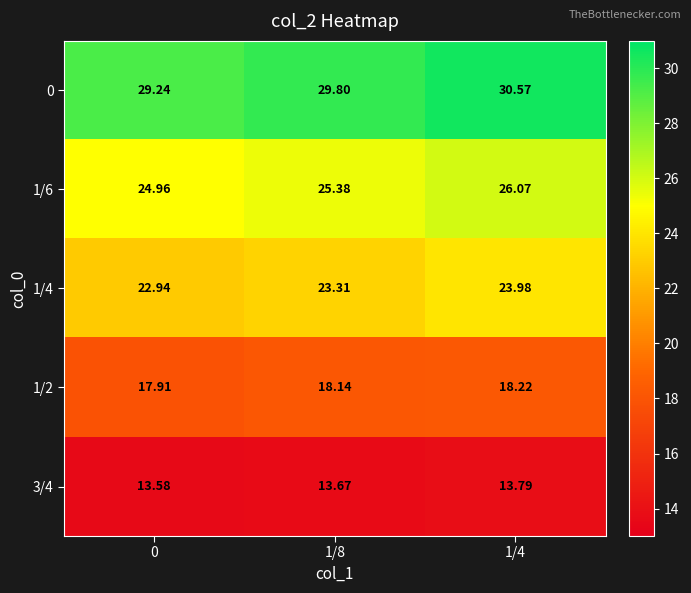

Is the value of 1/6 at 1/4 greater than the value of 1/2 at 1/8?

Yes